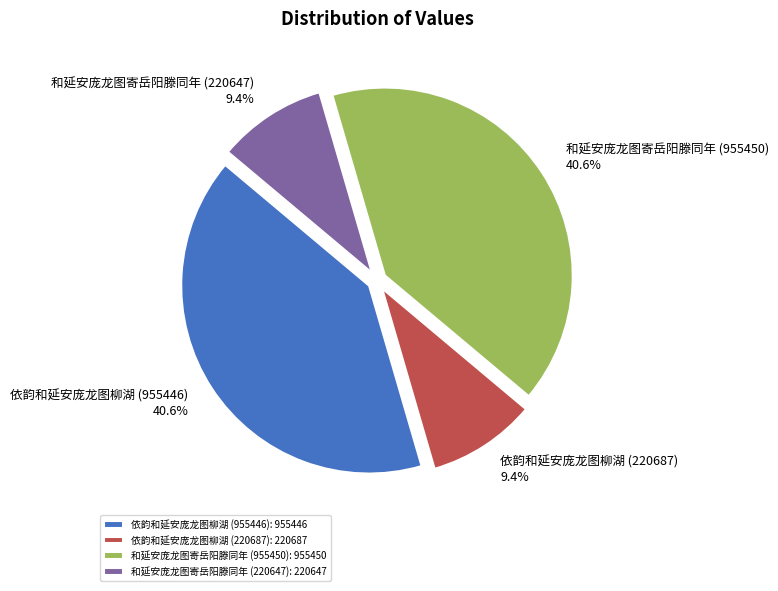

To the nearest percent, what is the difference between the 和延安庞龙图寄岳阳滕同年 (220647) and 和延安庞龙图寄岳阳滕同年 (955450) slice percentages?

31%